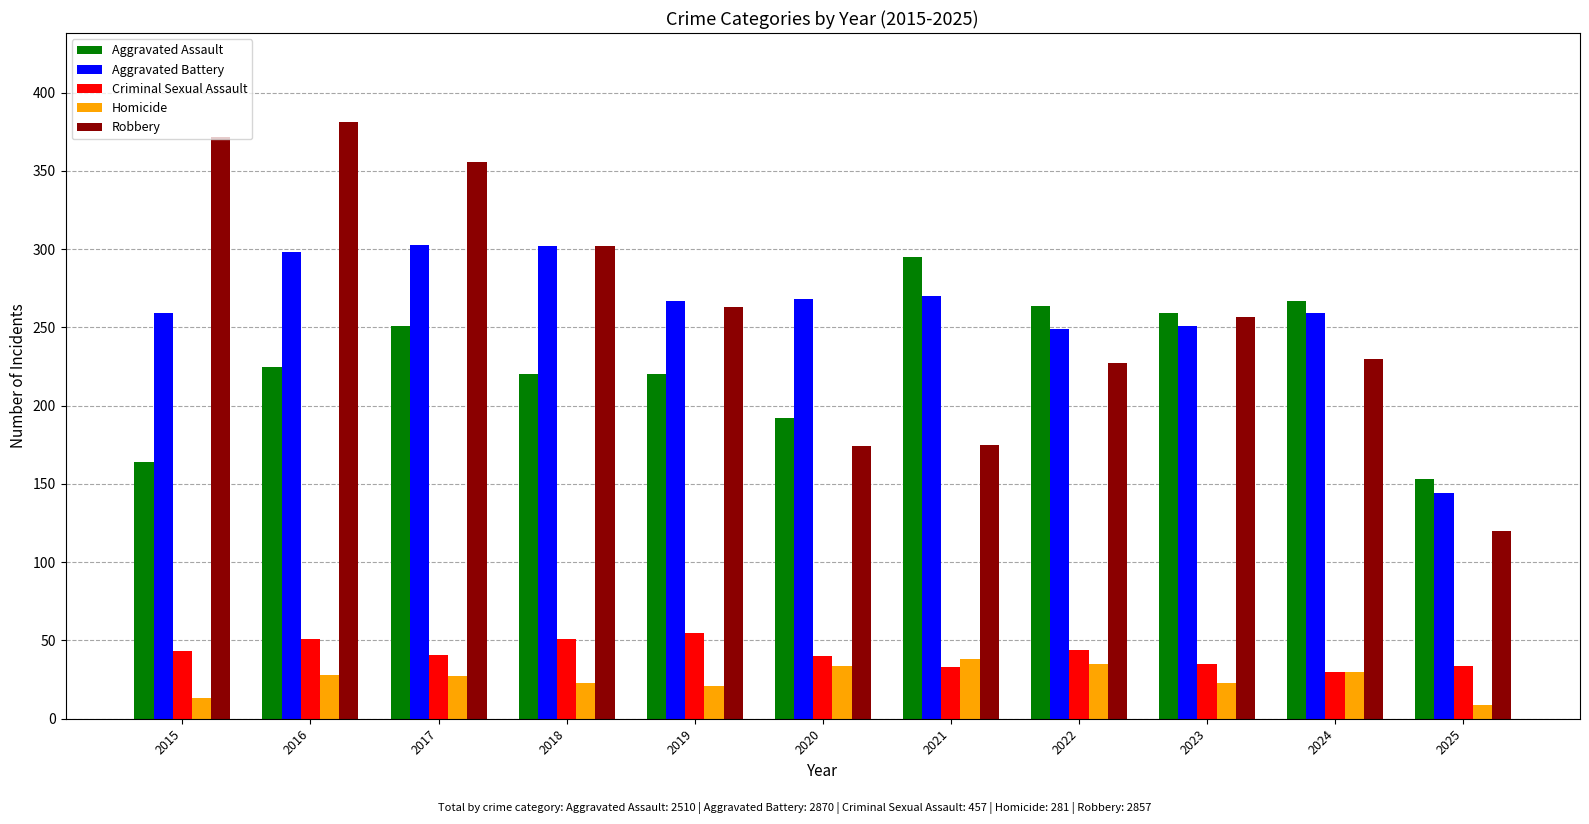

The value of Robbery at 2018 is 302. True or false?

True